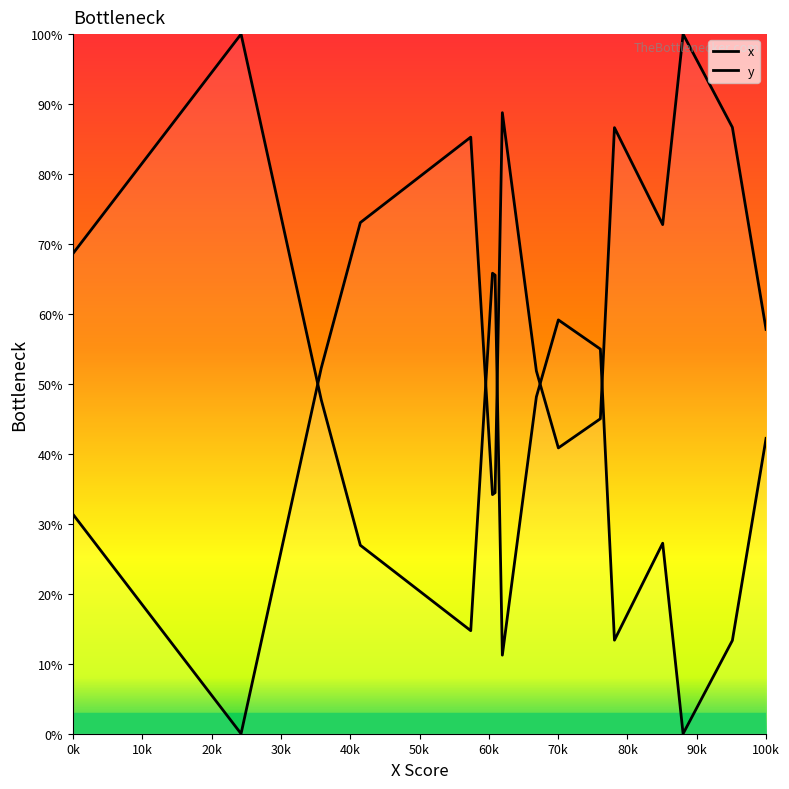

What is the value of the y point at the 10th from the left?

88.8